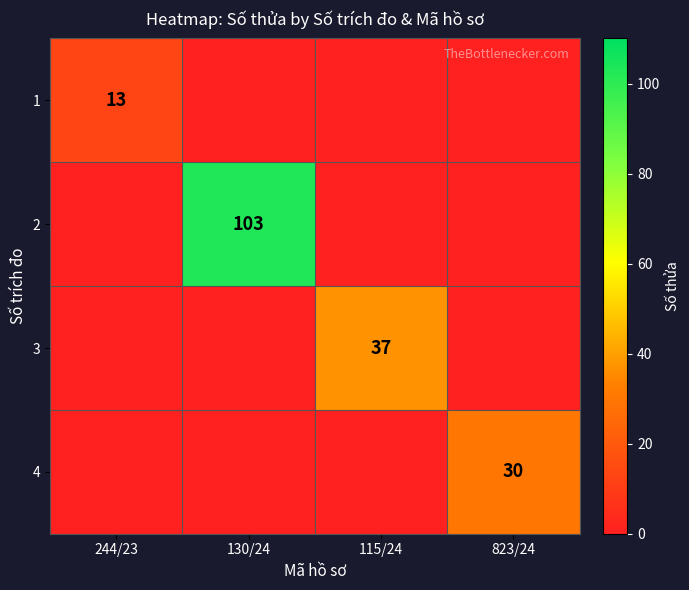

Is it true that 4 equals 42 at 823/24?

False